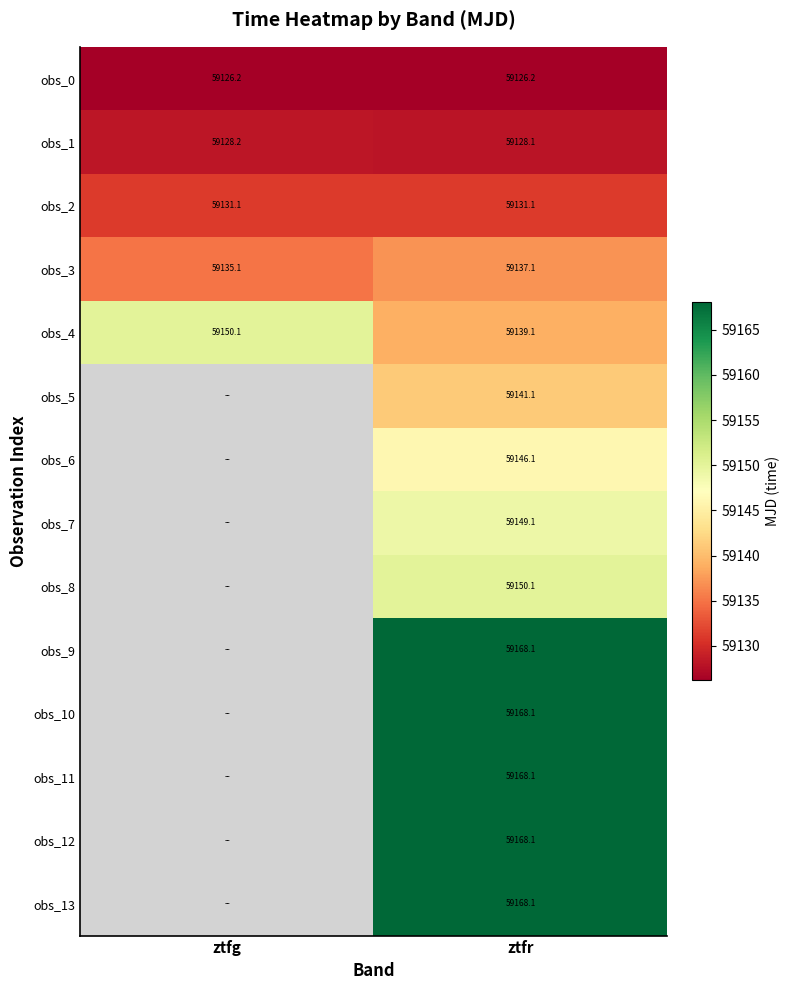

What value does the obs_0 series have at ztfr?

59126.2